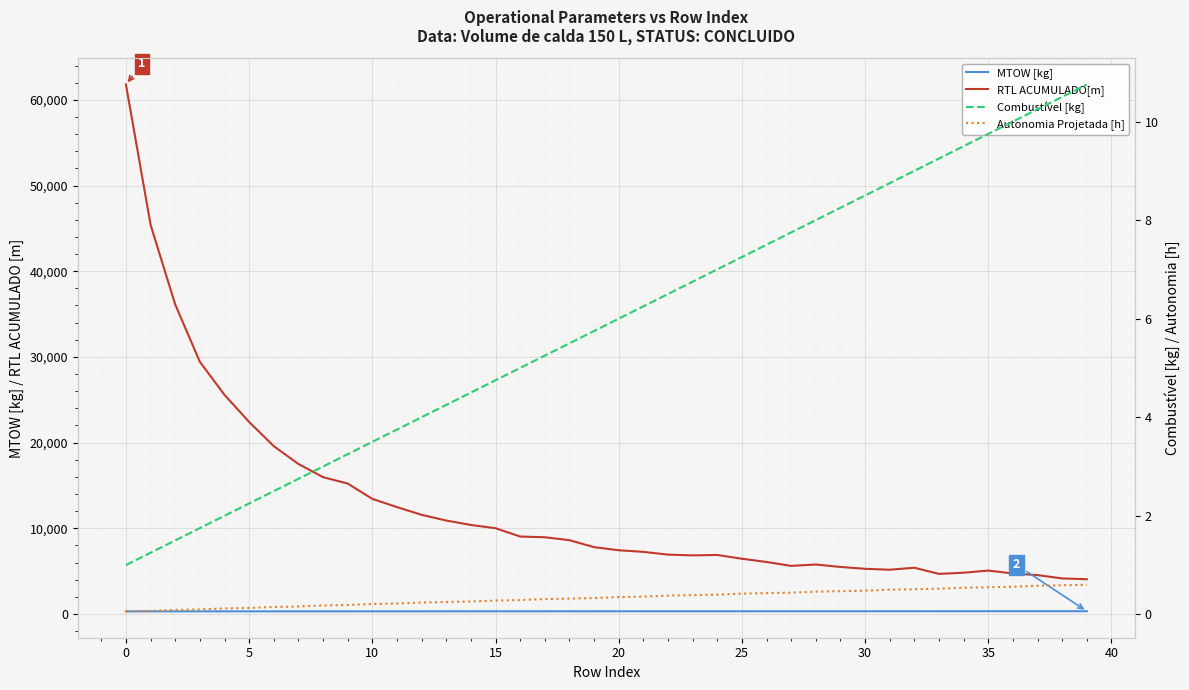

How many distinct data groups are displayed?

4